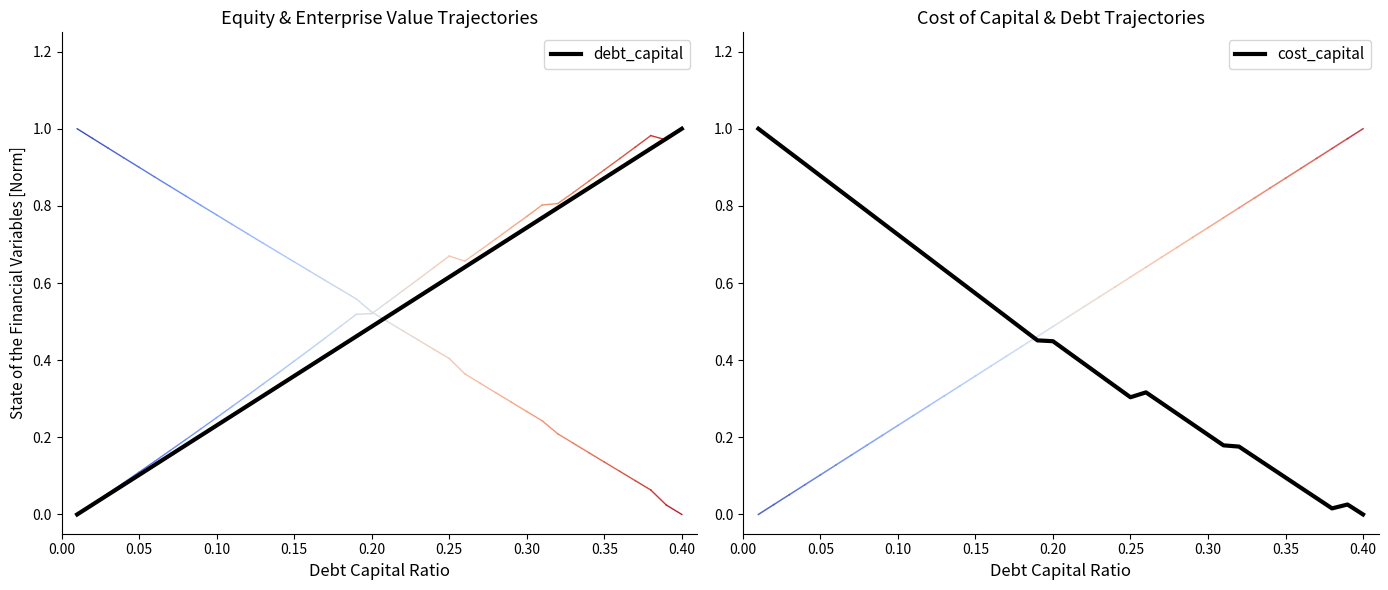

Does the chart display data point markers on the line(s)?

No